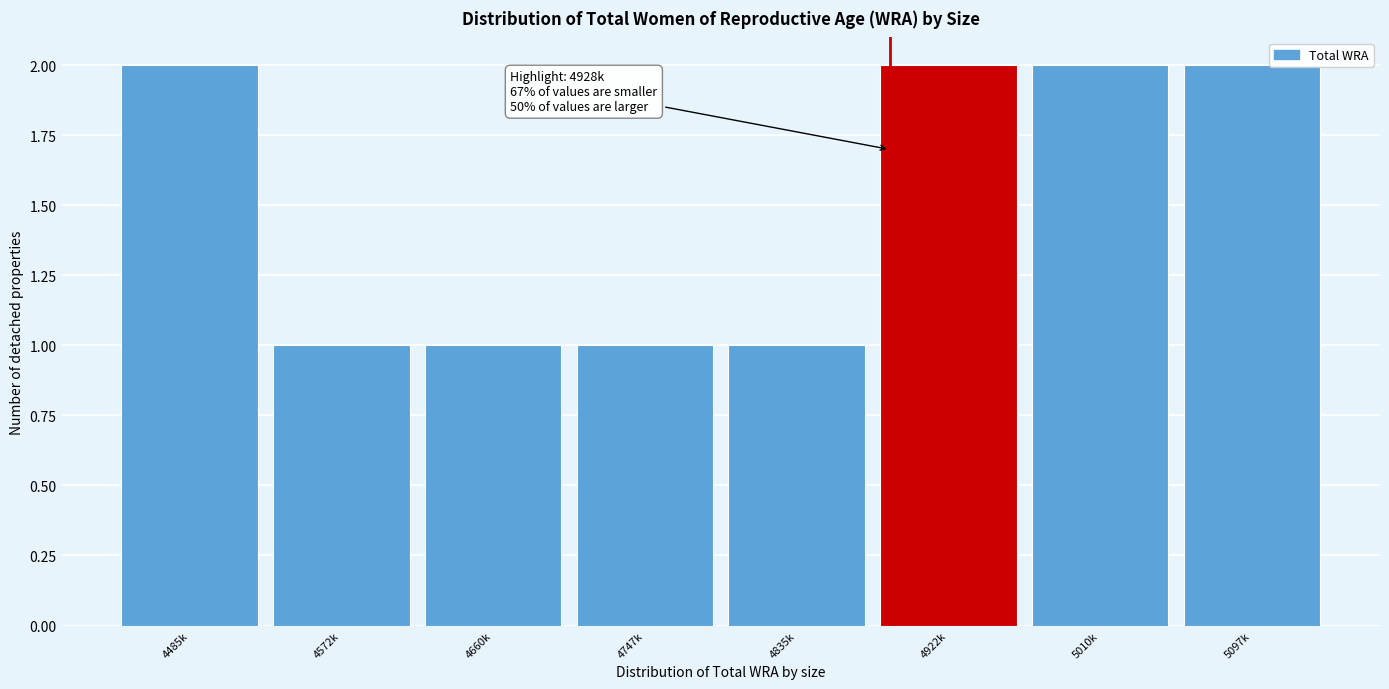

Reading left to right, list all the values displayed in this chart.

2	1	1	1	1	2	2	2